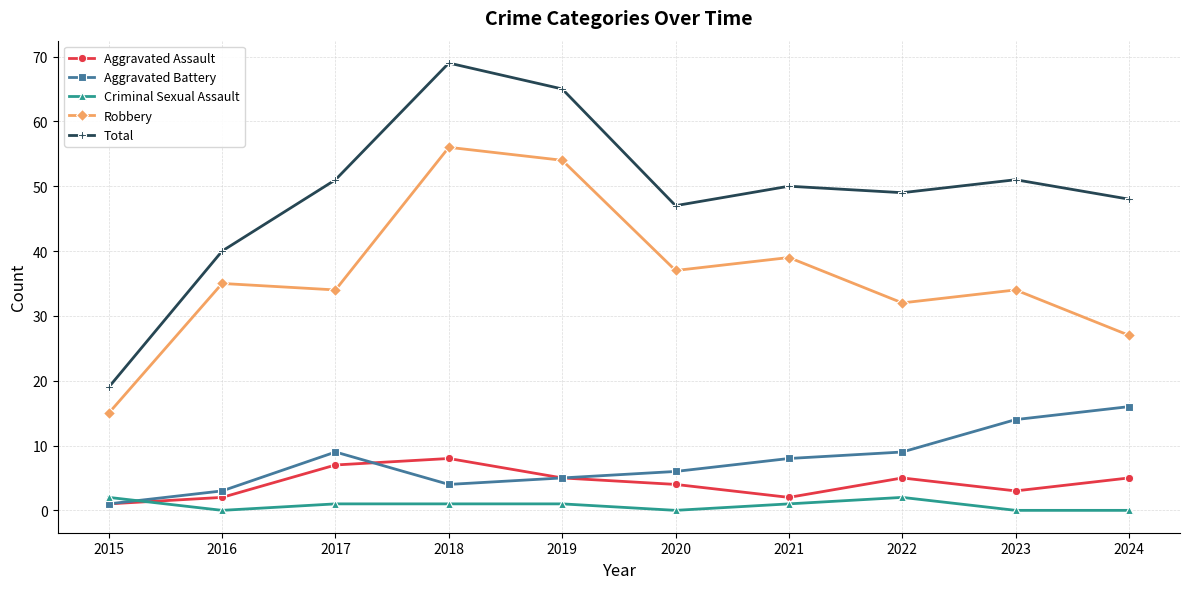

What is the value of the Aggravated Assault point at the 8th from the left?

5